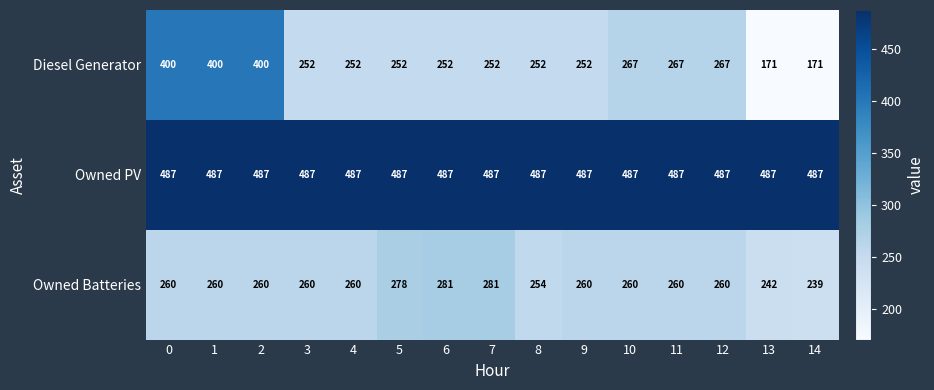

True or false: Owned PV has a value of 242 at 2.

False